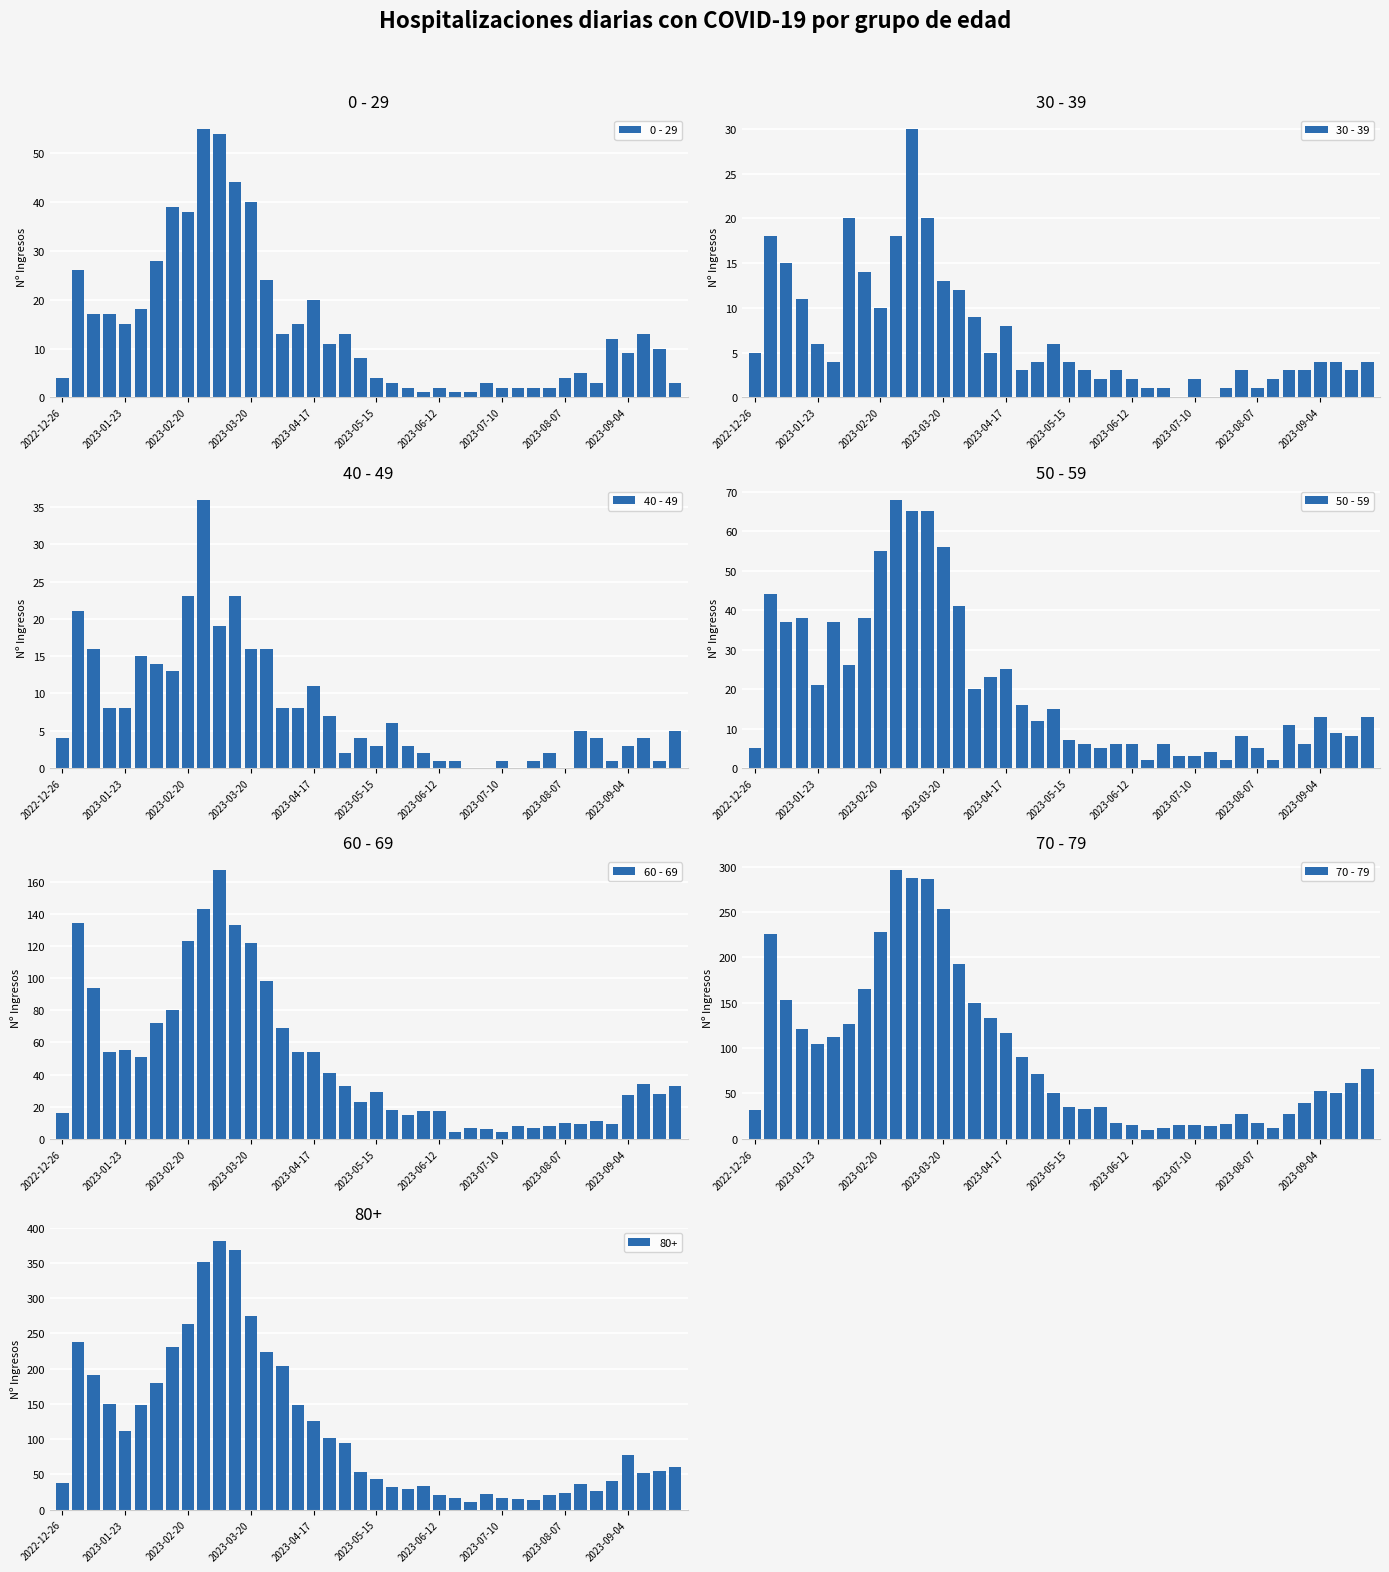

What is the maximum value for 0 - 29?

55